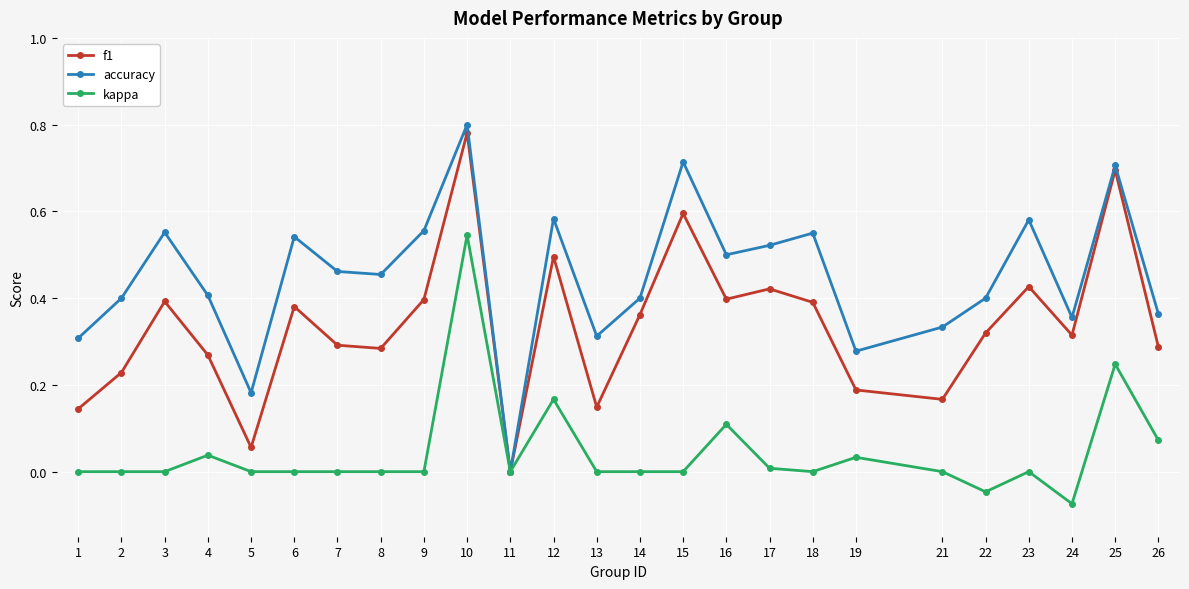

Count the number of data series in this chart.

3